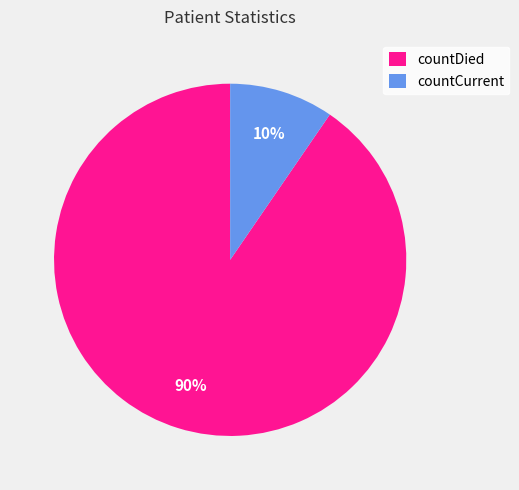

Count the number of slices in the pie.

2